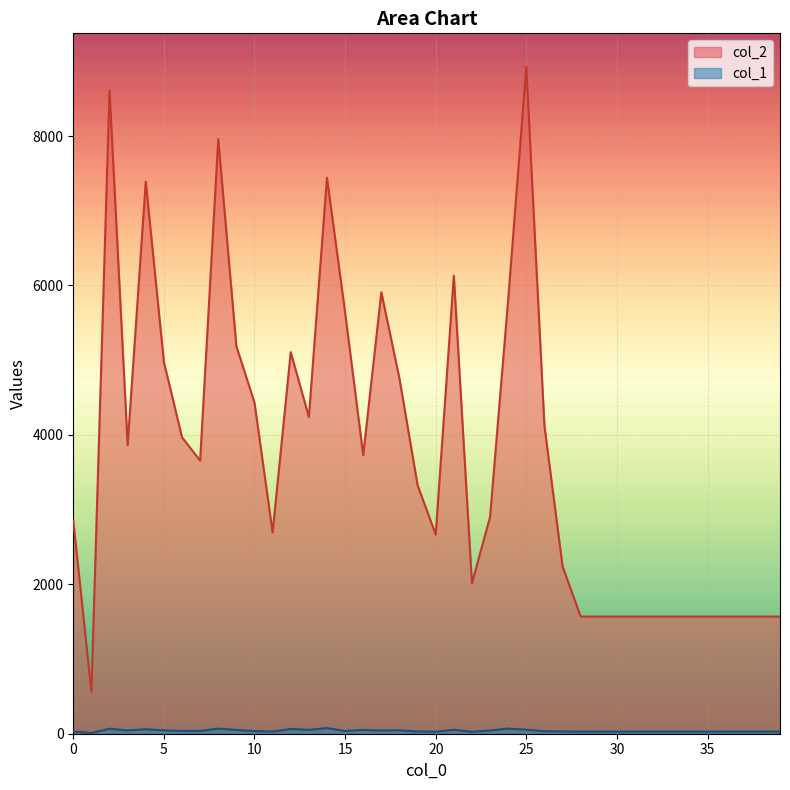

True or false: col_2 and col_1 cross at least once.

False